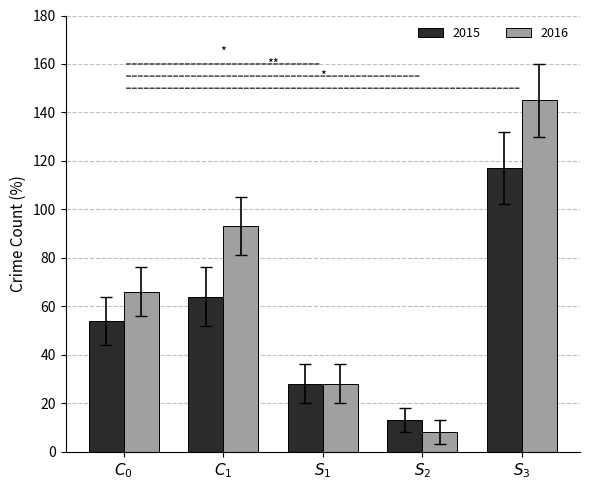

What is the label of the 1st bar from the right?

$S_3$